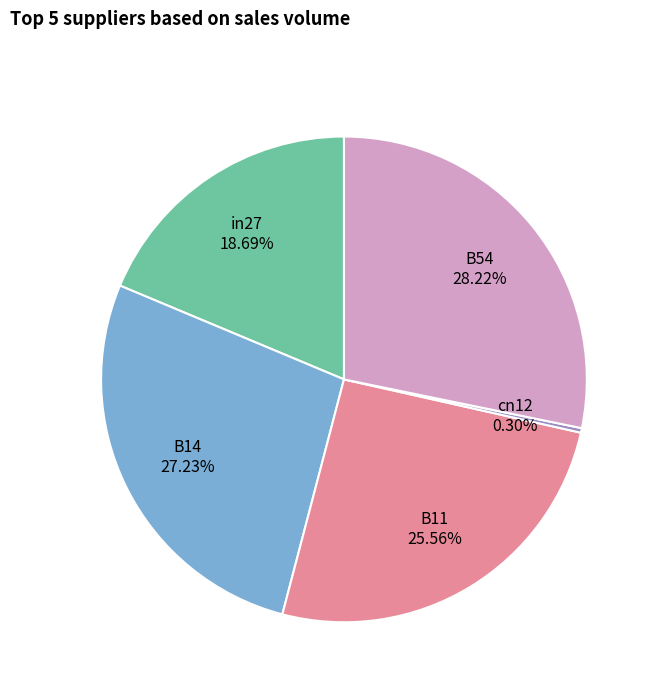

Count the number of slices in the pie.

5